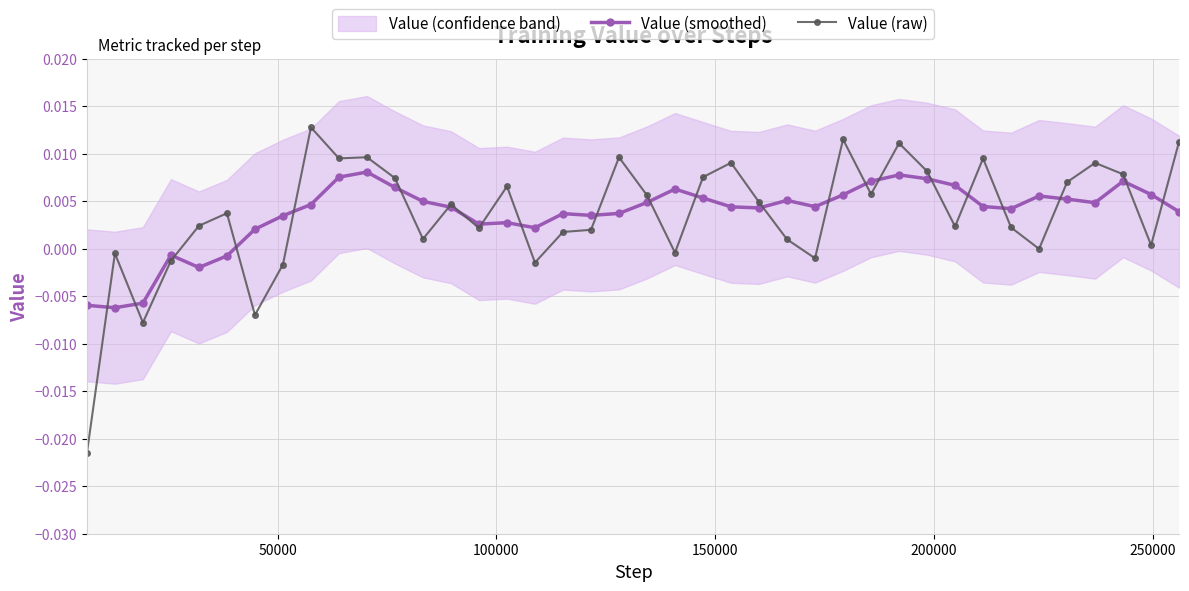

How many interior local valleys does the Value (raw) series have?

12